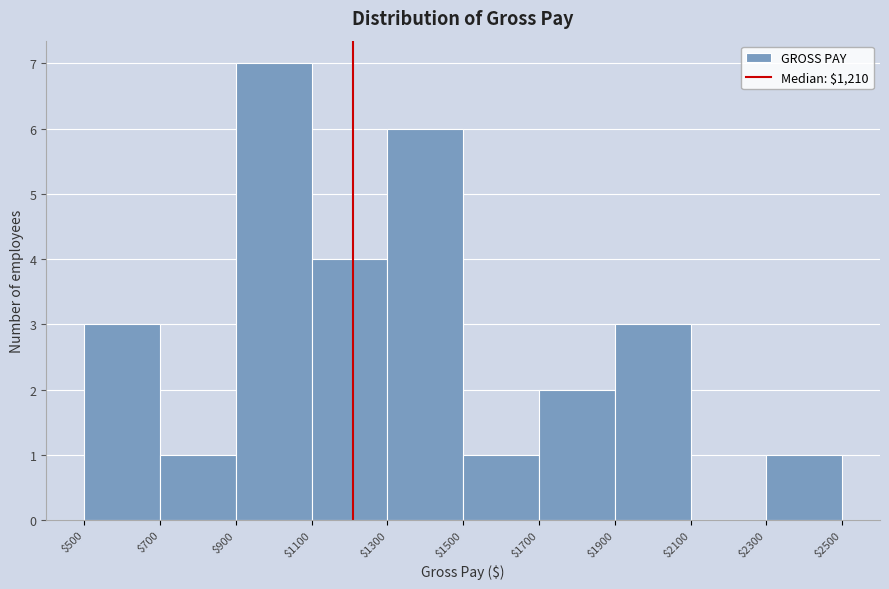

How tall is the bar that spans $2300 to $2500 on the x-axis? The values are not printed on the chart, so give them approximately, as read against the axis.

1